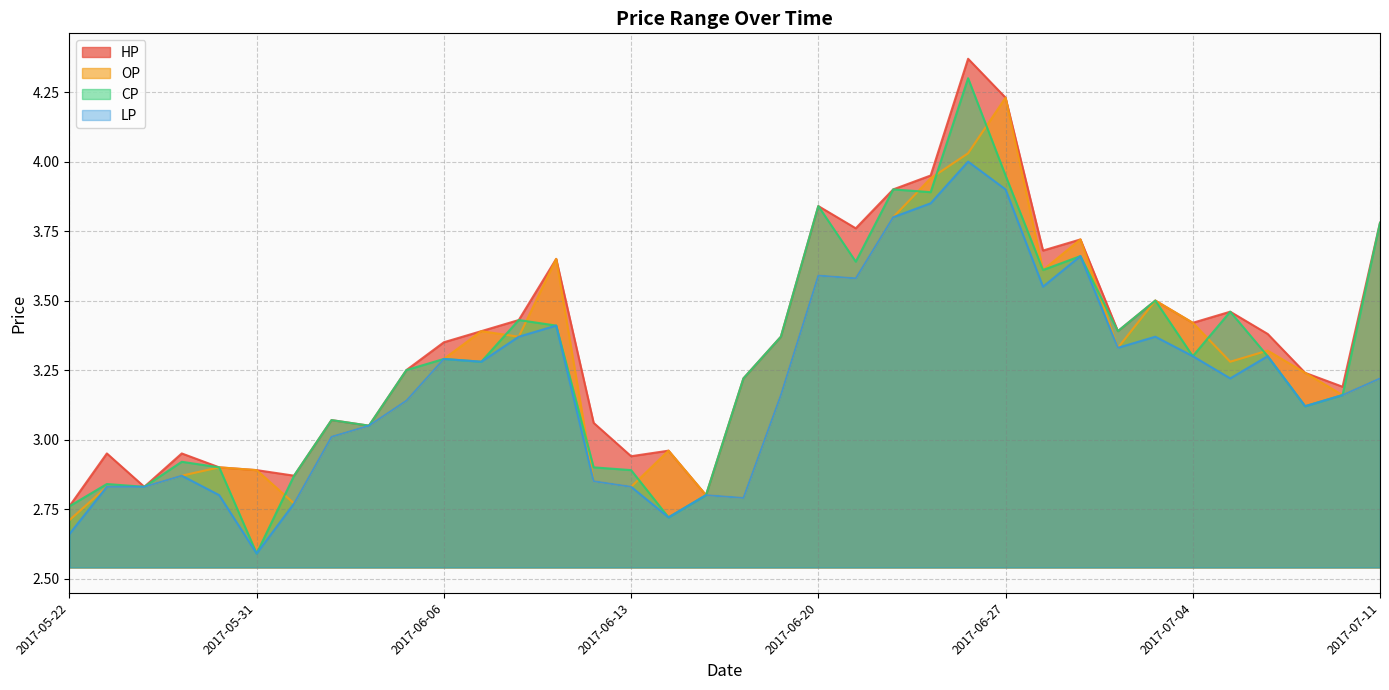

Does the chart display data point markers on the line(s)?

No